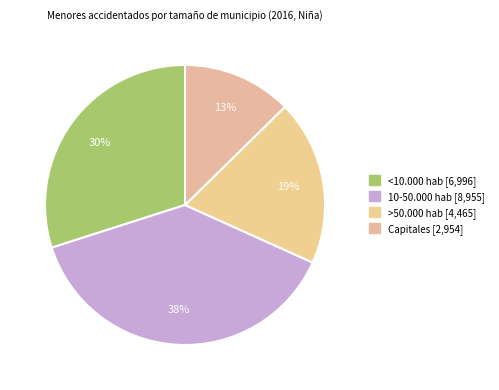

What is the change in value from <10.000 hab to >50.000 hab?

-2531